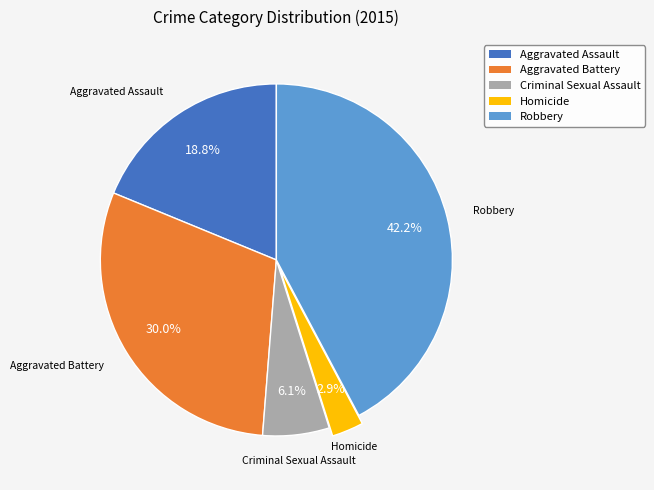

Which slice is the smallest?

Homicide